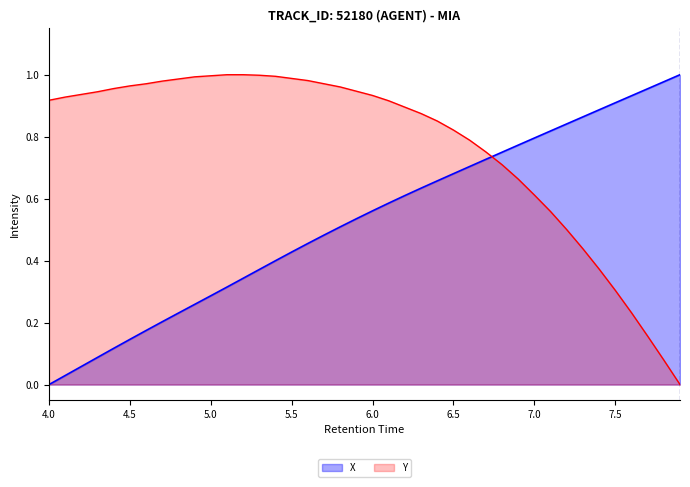

What are all the series names shown in the legend?

X, Y